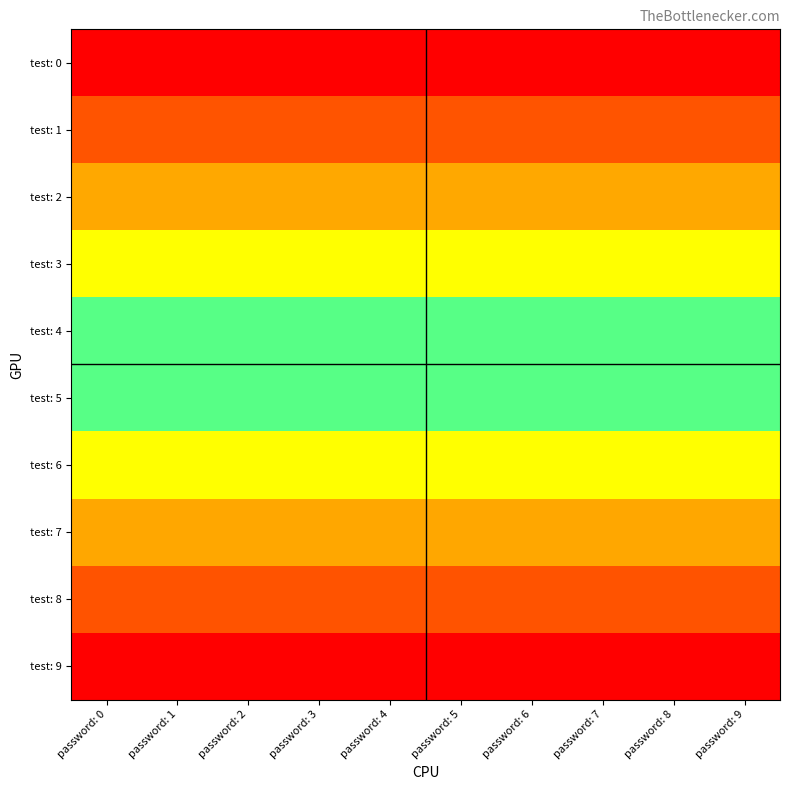

What is the total value across all series at password: 3?

55